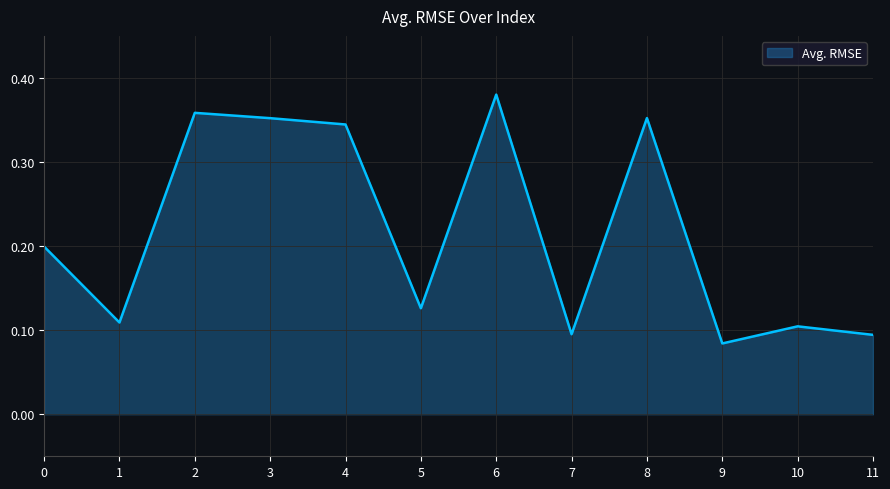

At which label is the value closest to 0?

9